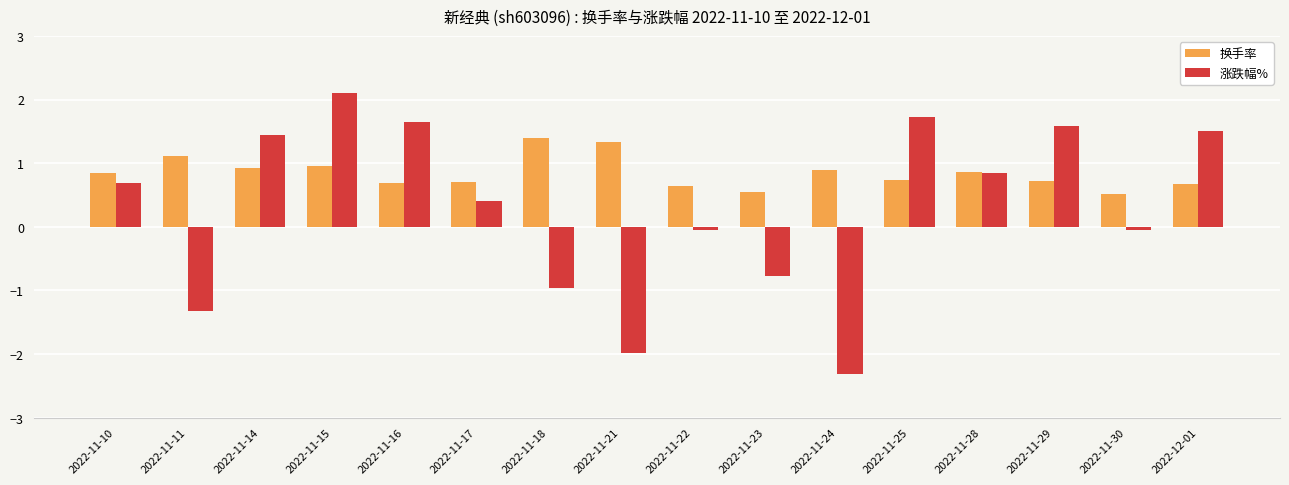

At which label does 涨跌幅% reach its minimum?

2022-11-24